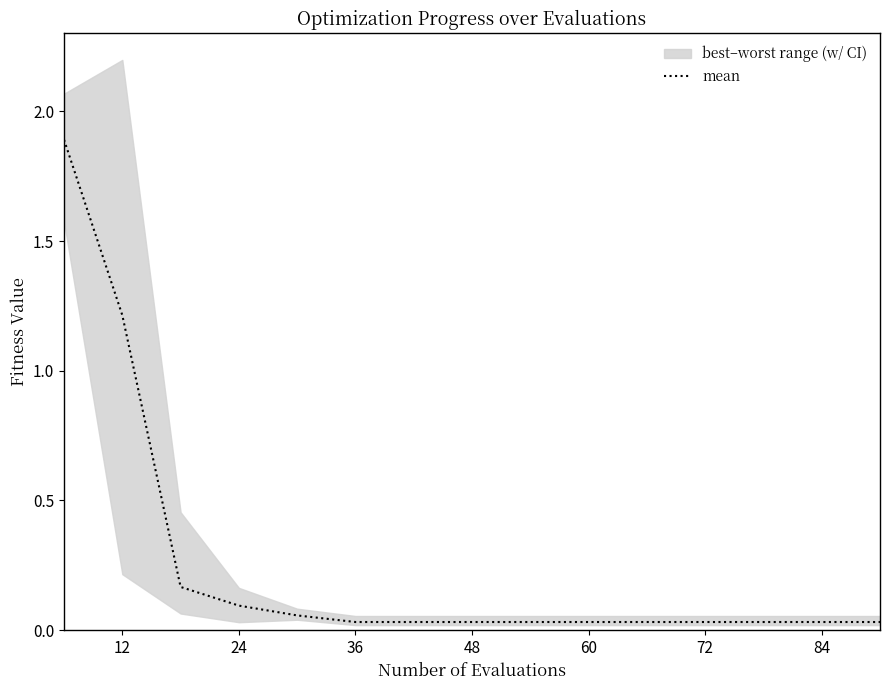

Reading left to right, list all the values displayed in this chart.

1.9	1.2	0.2	0.1	0.1	0.0	0.0	0.0	0.0	0.0	0.0	0.0	0.0	0.0	0.0